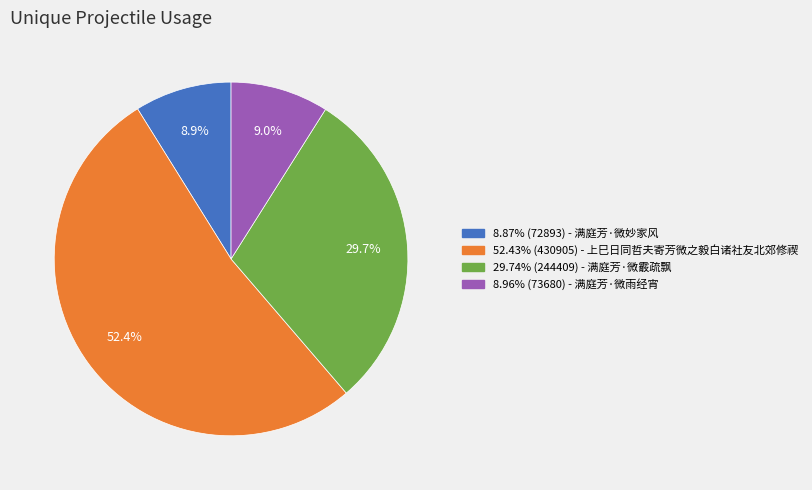

Does any single category account for the majority?

Yes